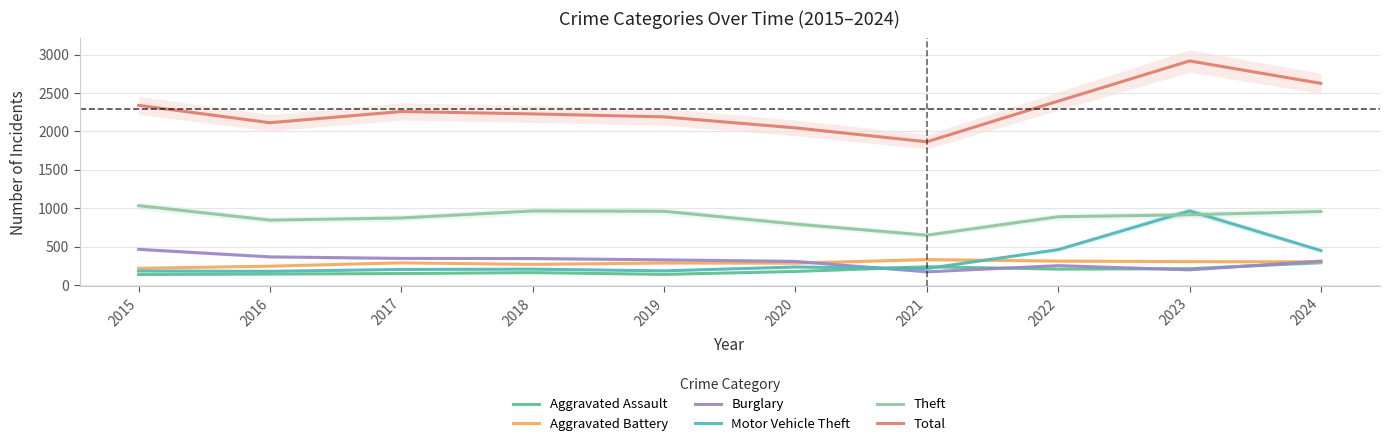

Which has a higher value, 2023 or 2017?

2023